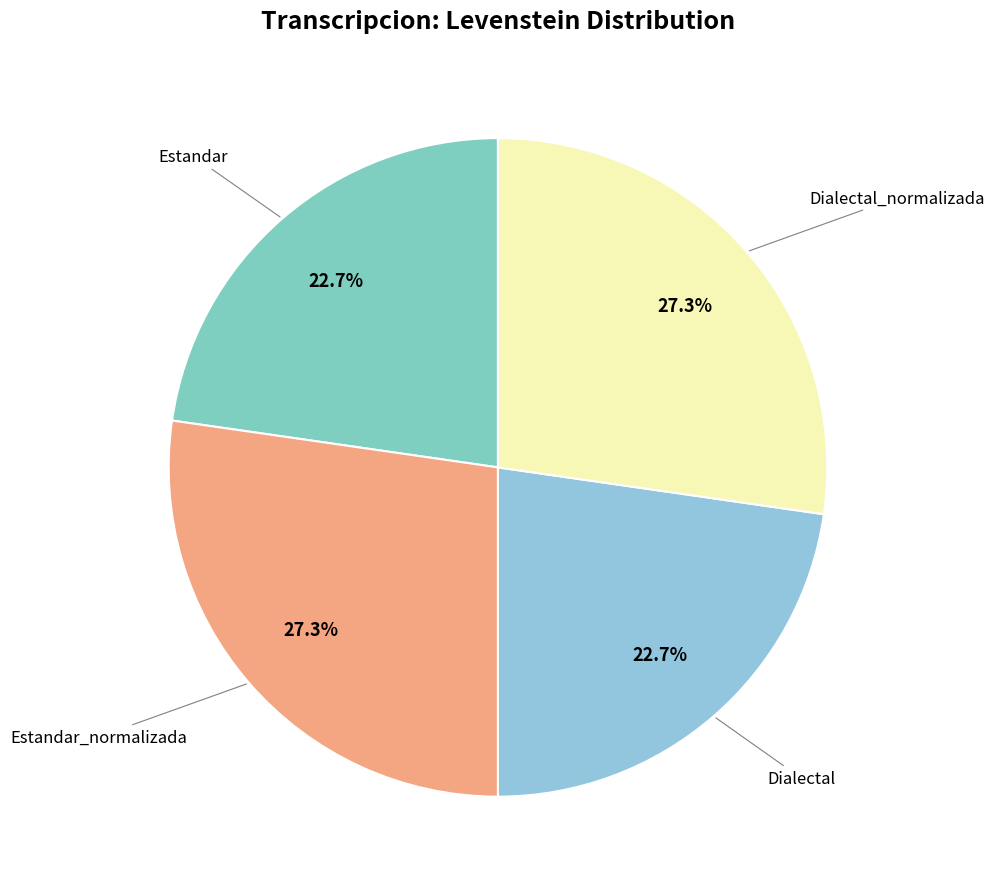

Count the number of slices in the pie.

4